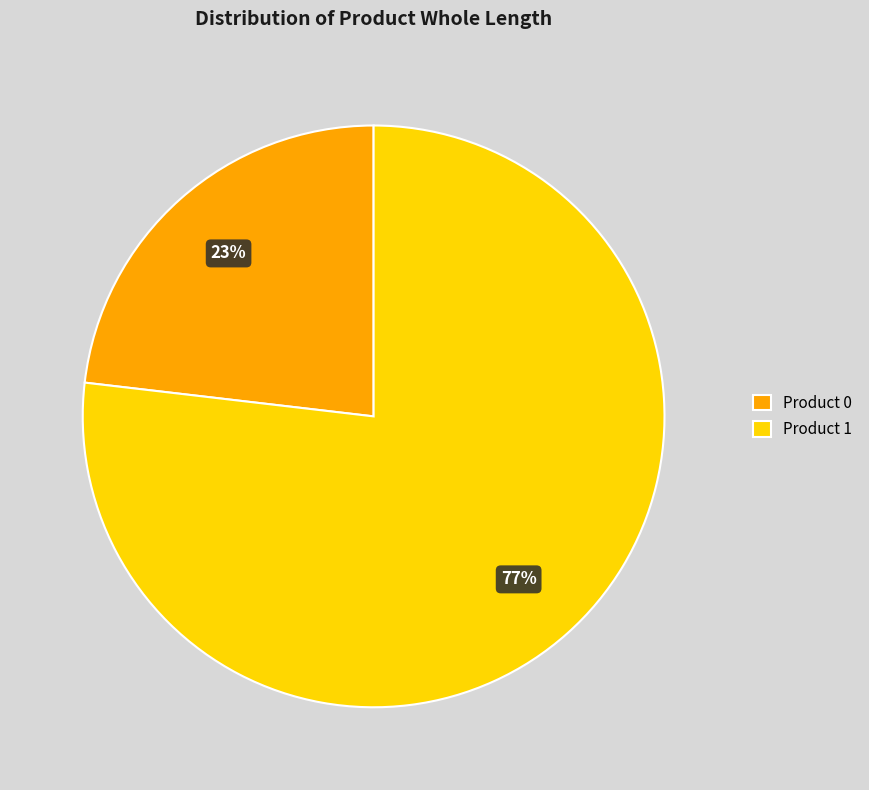

What is the ratio of the value at Product 0 to the value at Product 1?

0.3